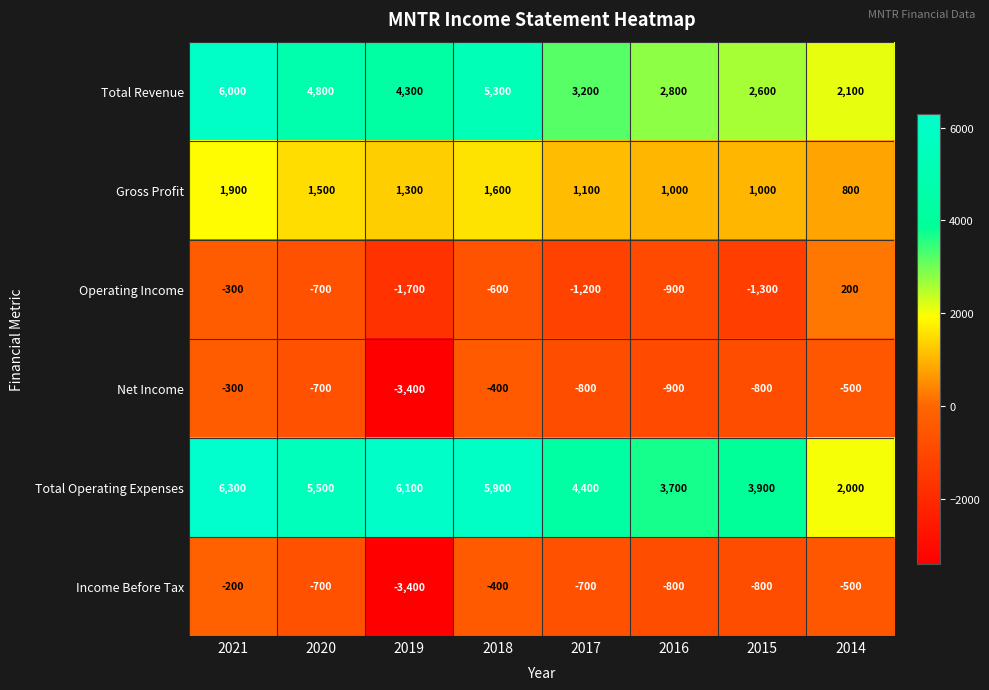

Which series changed the most between 2017 and 2015?

Total Revenue